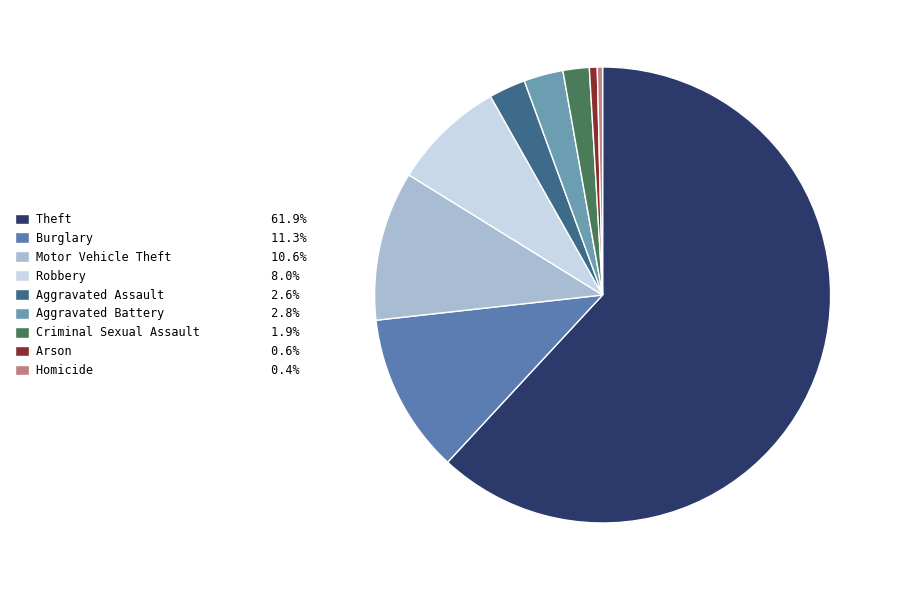

Which has a higher value, Theft or Aggravated Battery?

Theft